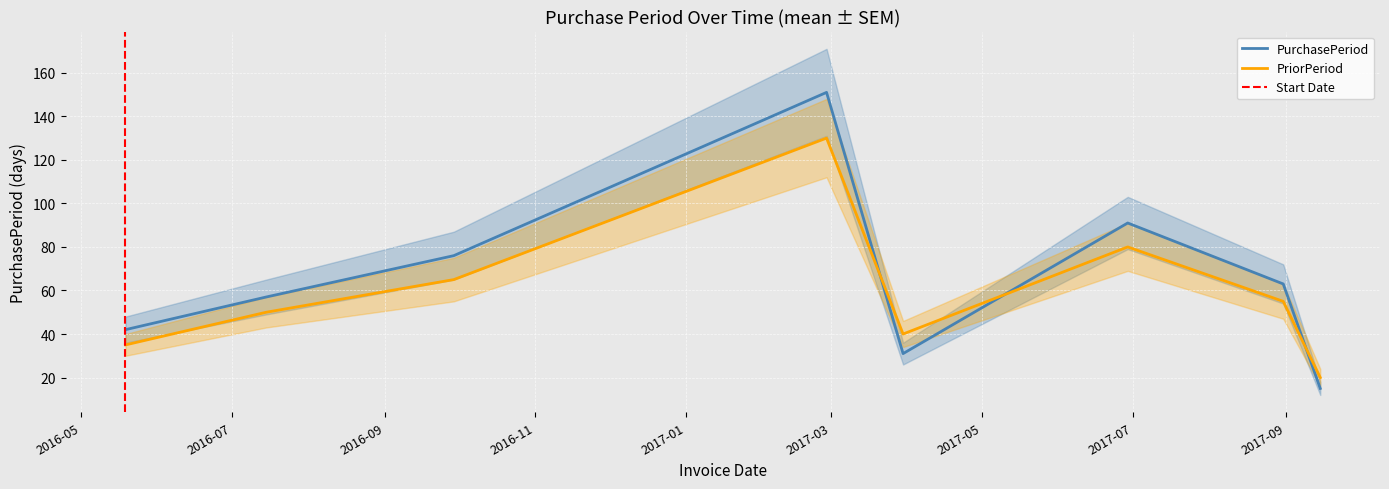

True or false: the data shows 31 at 2017-03-30.

True